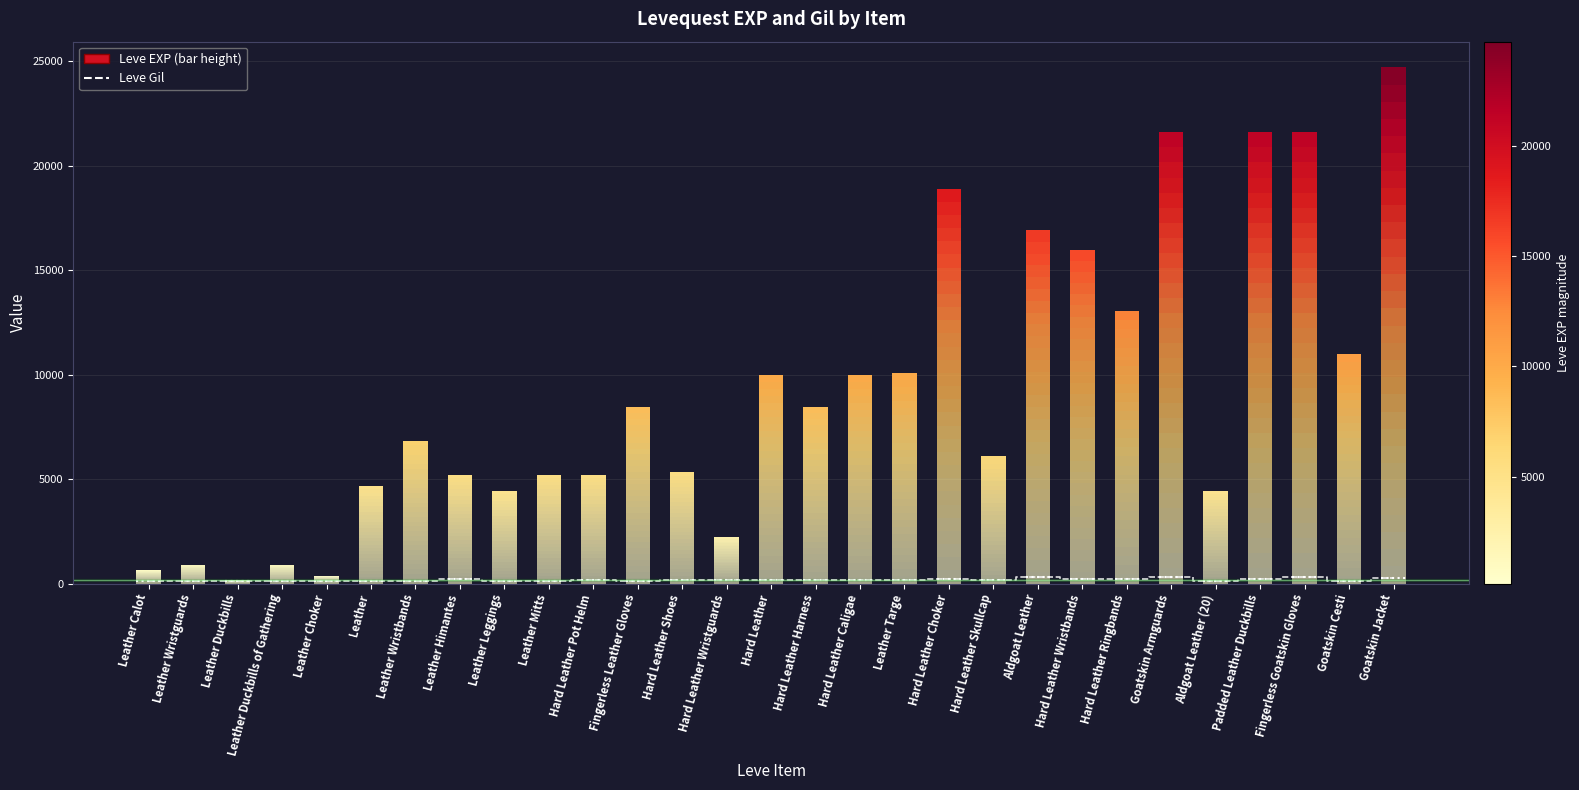

Reading right to left, list all the values displayed in this chart.

Leve Gil: 248	108	295	232	107	295	230	230	295	174	226	170	172	170	170	170	172	140	170	140	140	224	140	112	112	113	113	112	112
Leve EXP: 24710	10970	21600	21600	4440	21600	13040	15980	16920	6110	18910	10100	9990	8430	9990	2230	5330	8430	5220	5220	4410	5220	6840	4660	370	900	160	900	630